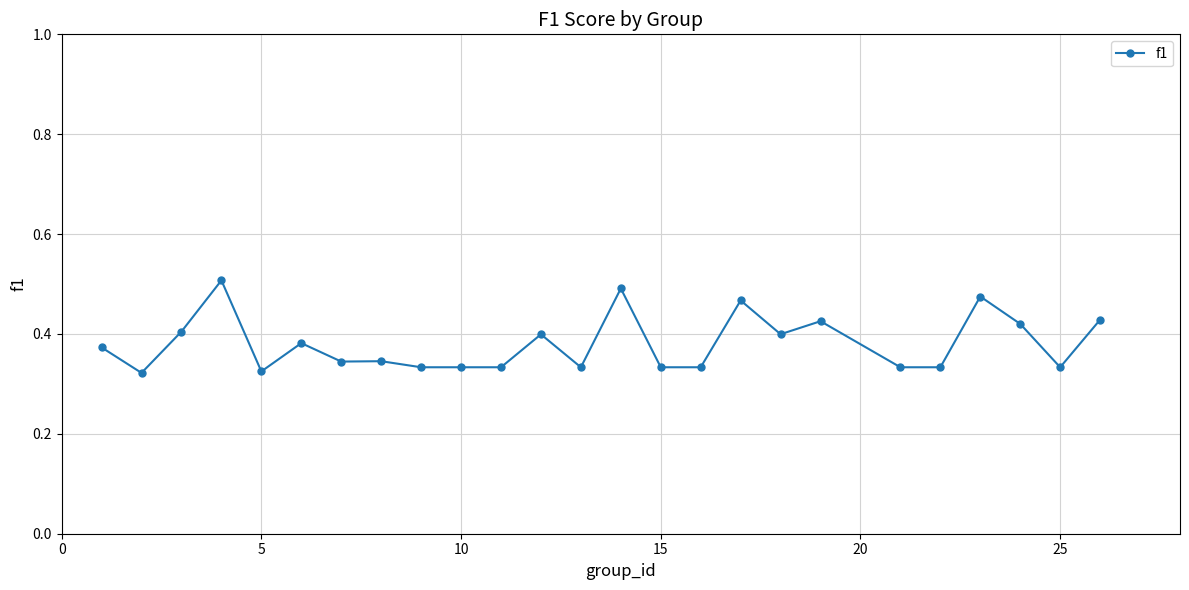

What is the sum of all values?

9.5